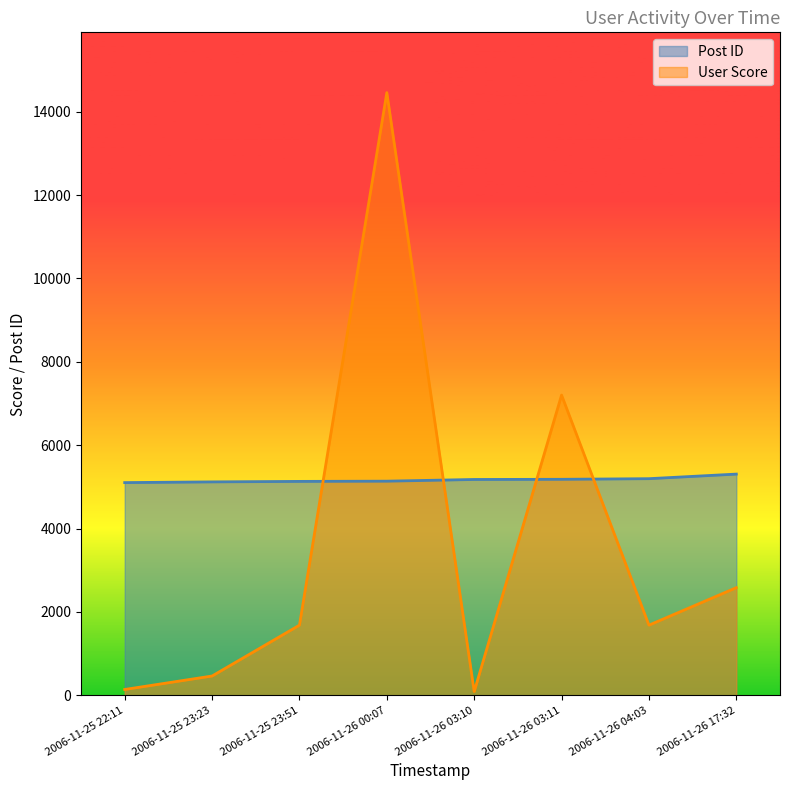

What position from the right is 2006-11-26 03:10?

4